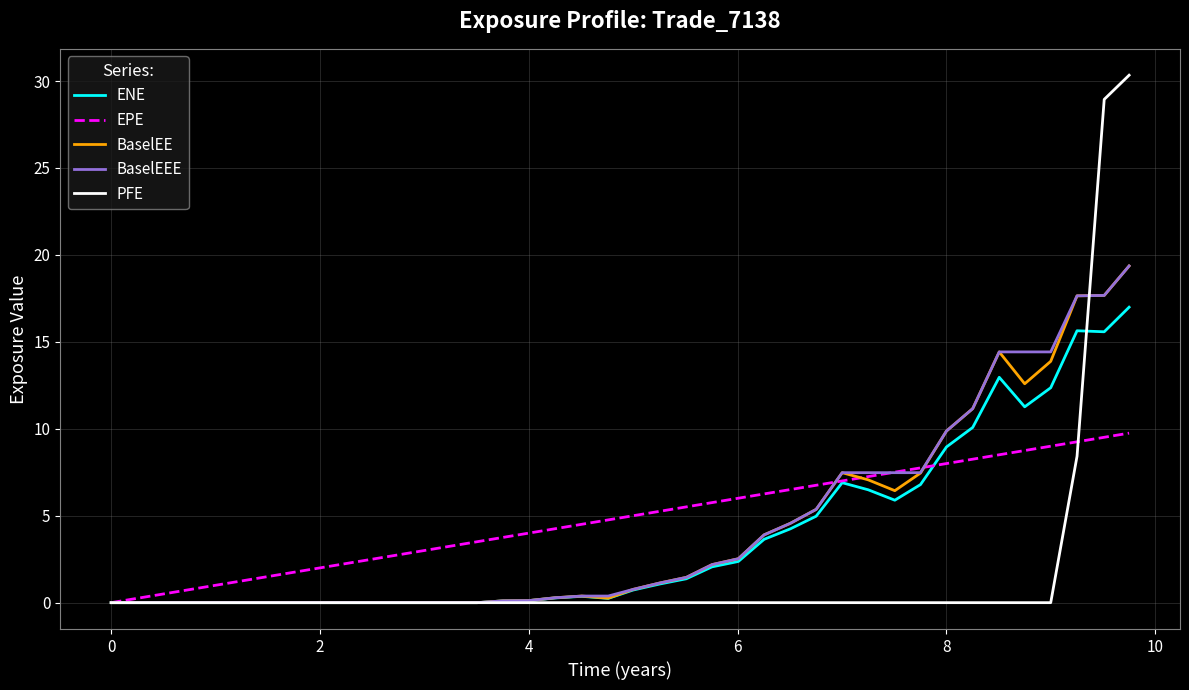

What is the maximum value shown in the chart?

30.3